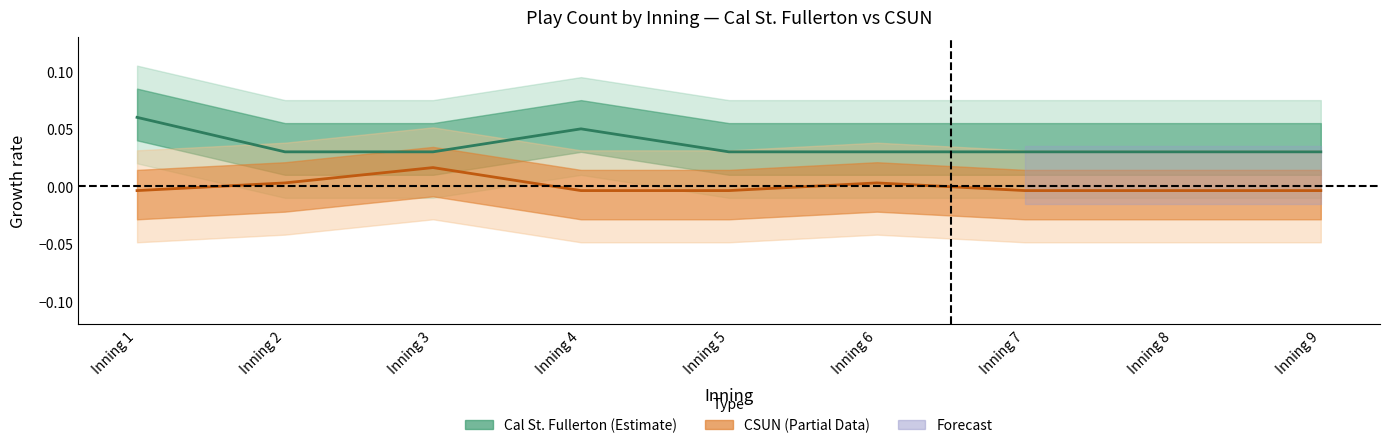

The CSUN_plays series shows -0.0 at Inning 7. True or false?

True